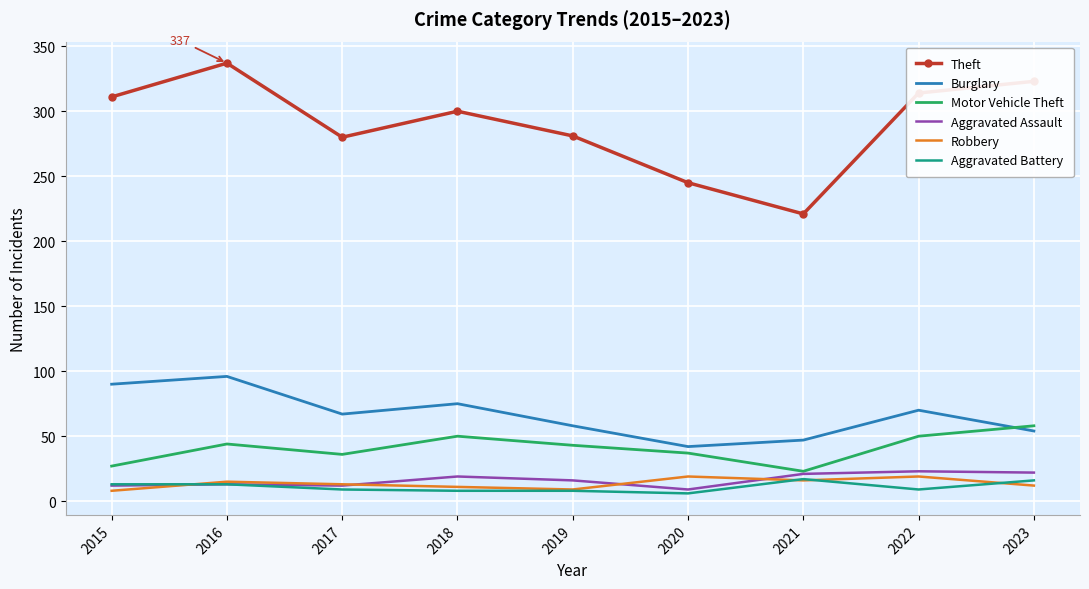

What is the difference between the maximum and minimum values in the Aggravated Battery series?

11